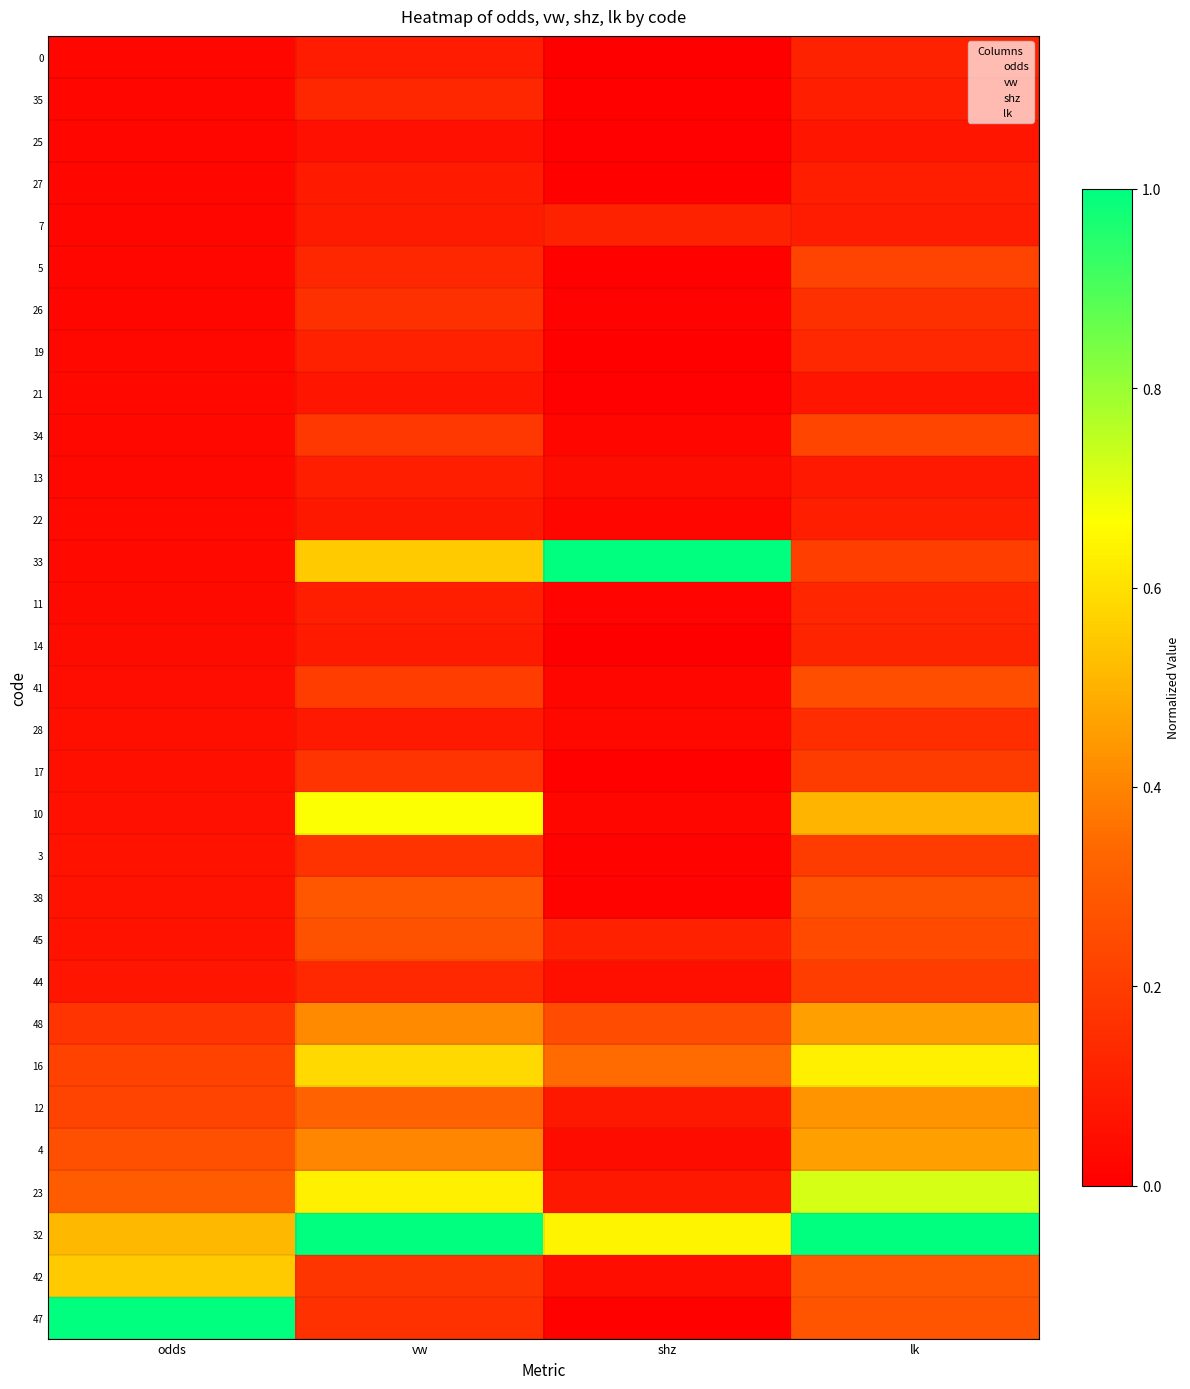

Which has a higher value, lk or shz?

lk